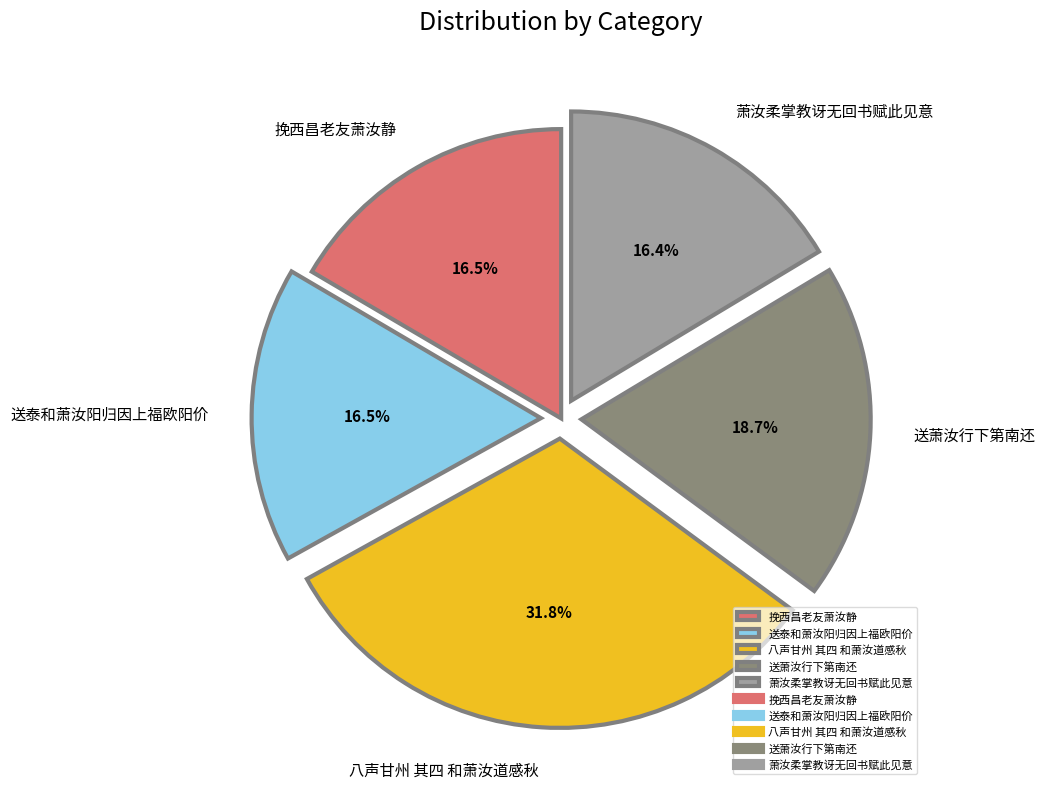

Which has a higher value, 送泰和萧汝阳归因上福欧阳价 or 送萧汝行下第南还?

送萧汝行下第南还